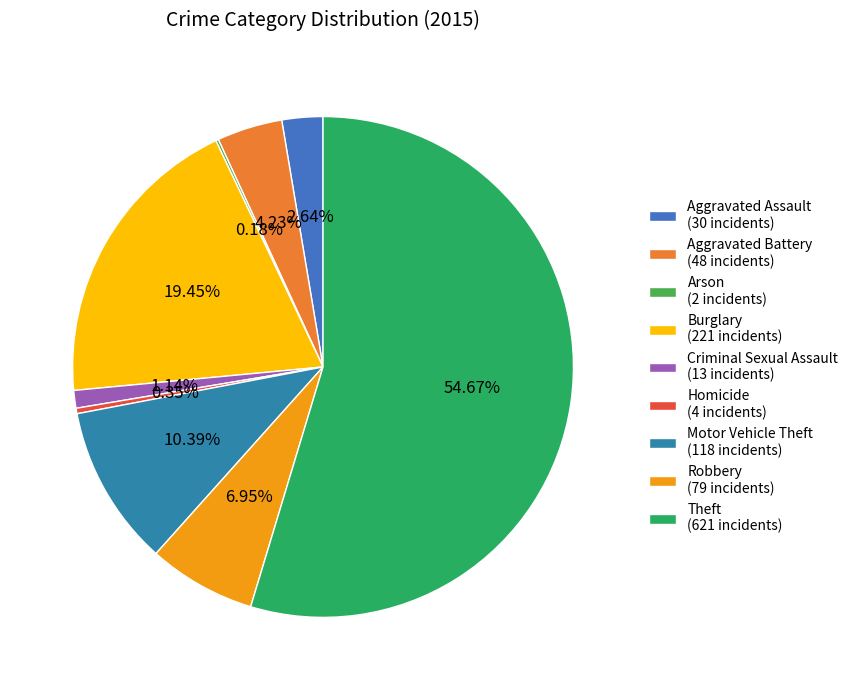

How many segments does this pie chart have?

9